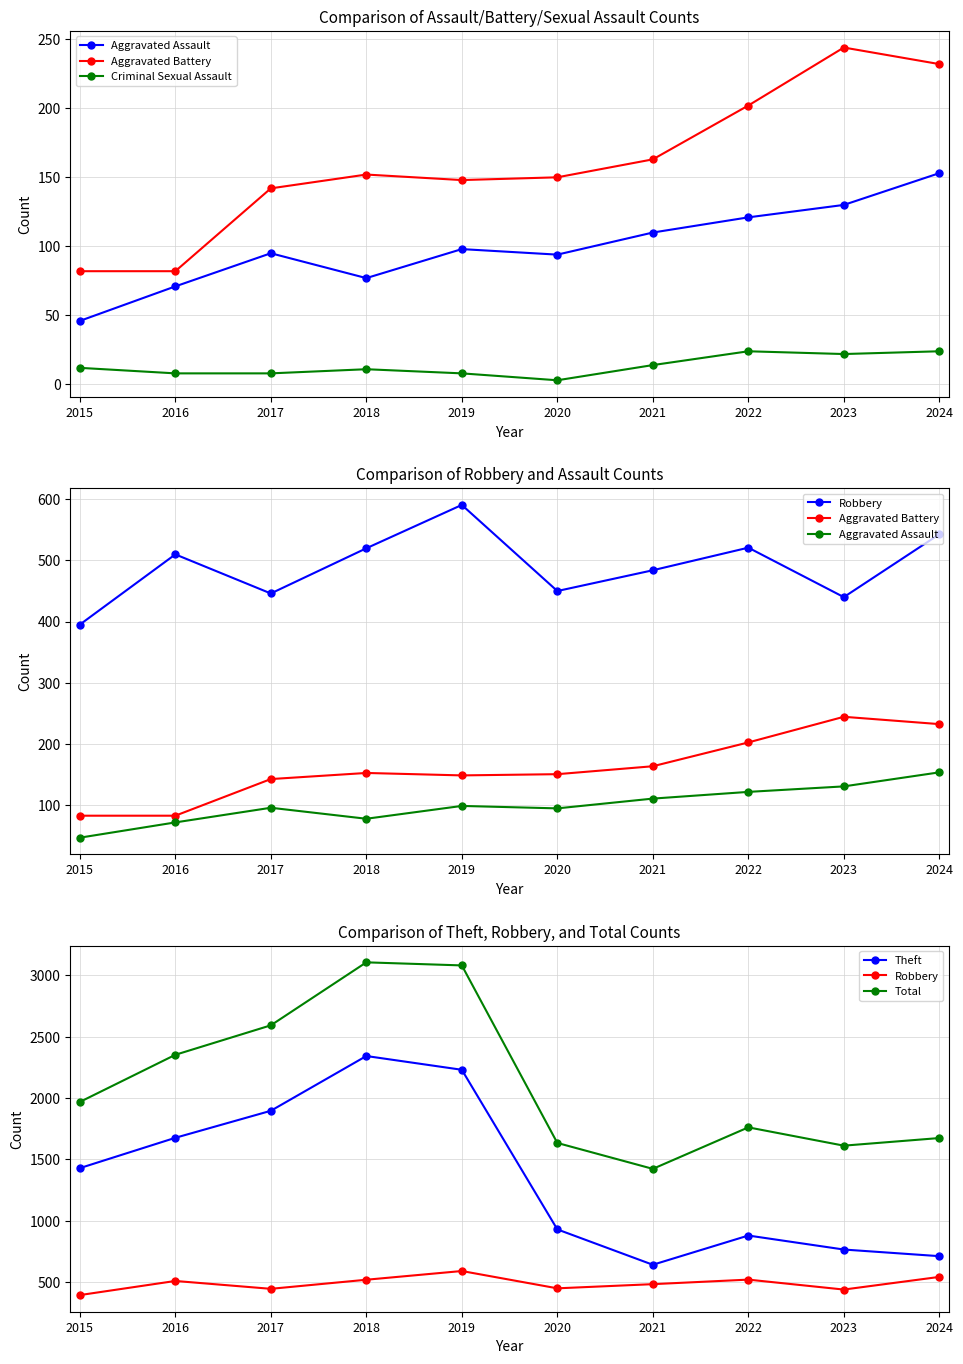

Reading left to right, extract all data points from this chart.

Aggravated Assault: 46	71	95	77	98	94	110	121	130	153
Aggravated Battery: 82	82	142	152	148	150	163	202	244	232
Criminal Sexual Assault: 12	8	8	11	8	3	14	24	22	24
Robbery: 395	510	446	520	591	450	484	521	440	543
Theft: 1429	1676	1896	2342	2230	930	642	880	766	712
Total: 1968	2352	2592	3105	3080	1634	1423	1761	1612	1674